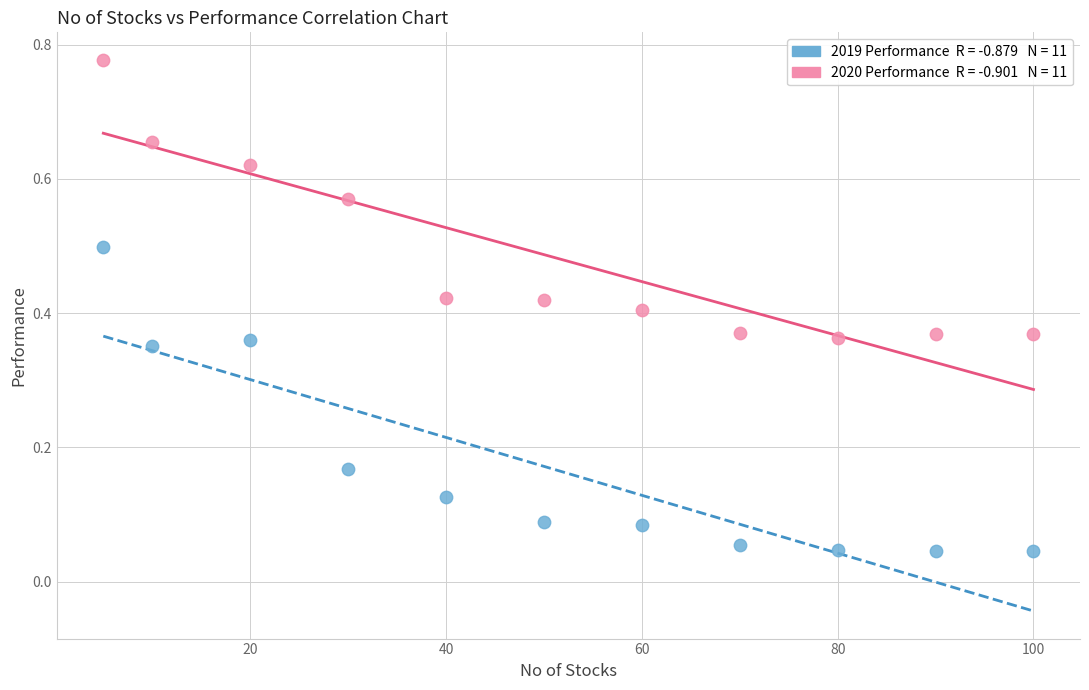

Across all data points, what is the range of X values (max minus min)?

95.0